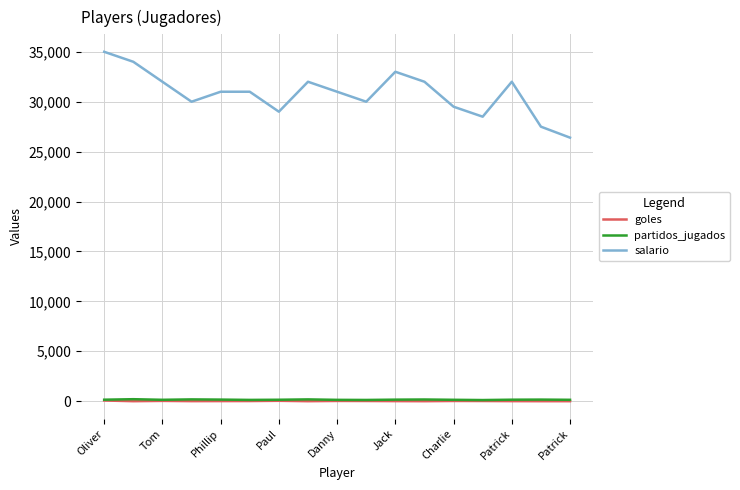

Which series has the largest range (max minus min)?

salario